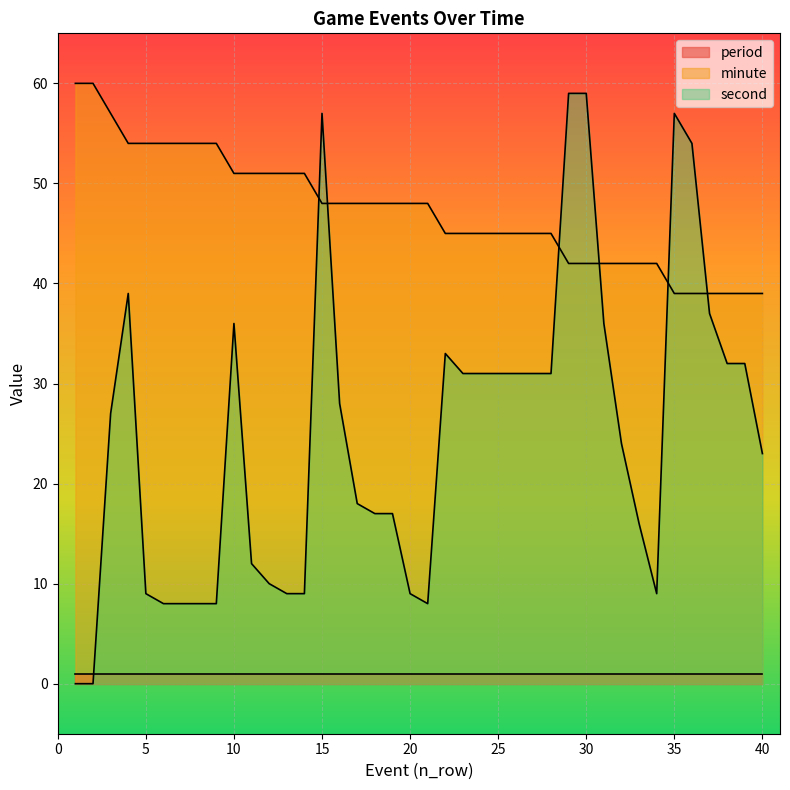

In second, how many points are higher than both neighbors (excluding endpoints)?

5